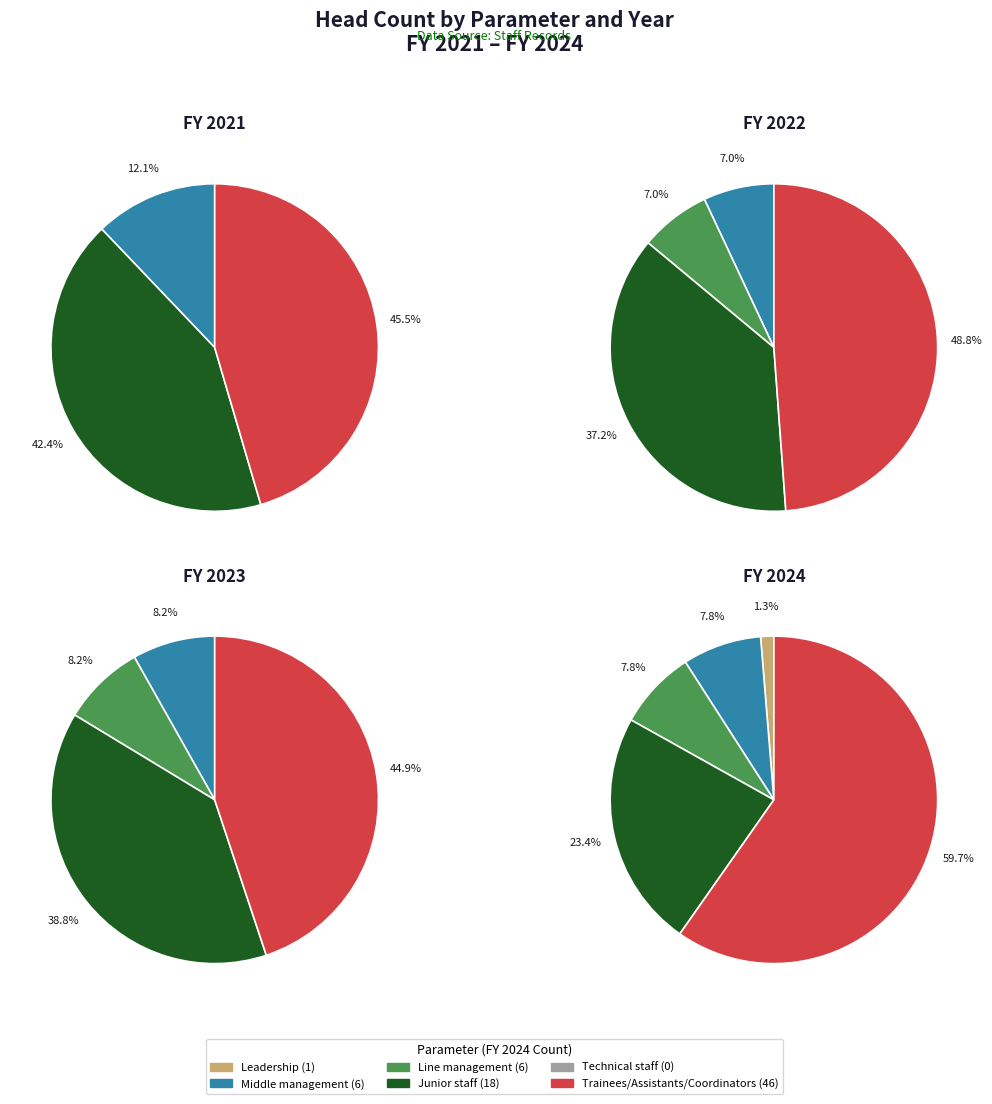

True or false: Junior staff accounts for 37% of the total.

True